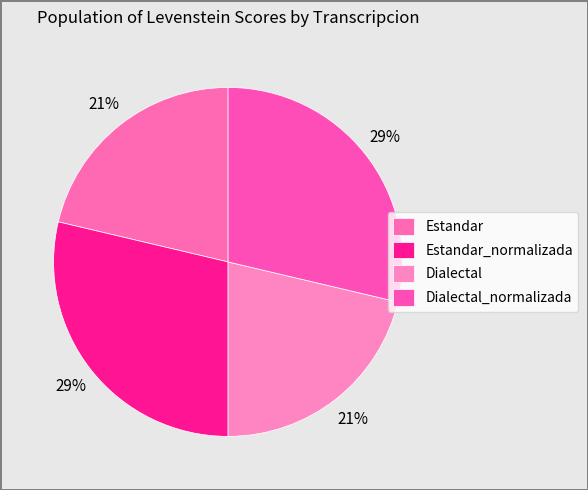

How many segments does this pie chart have?

4